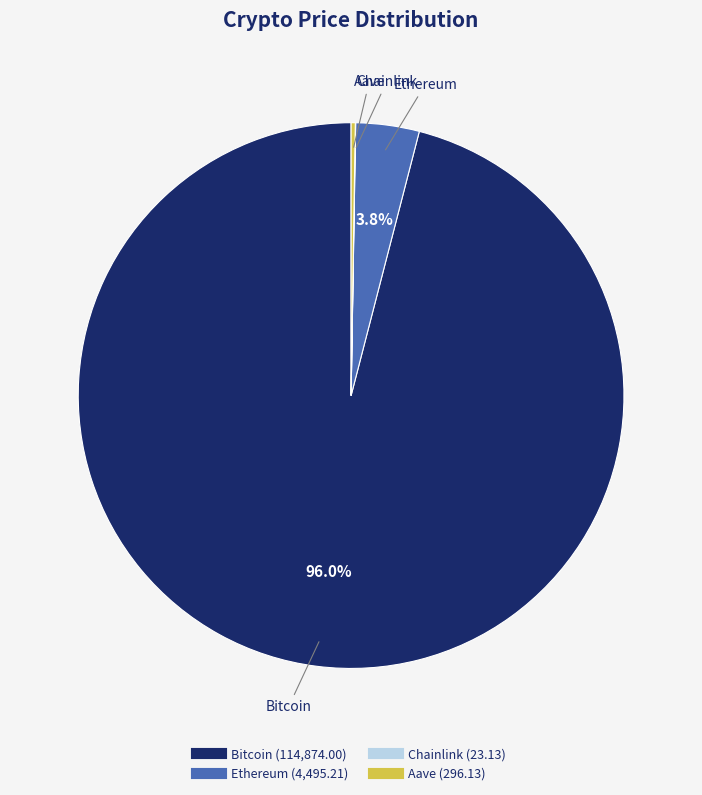

To the nearest percent, what portion does Bitcoin represent?

96%